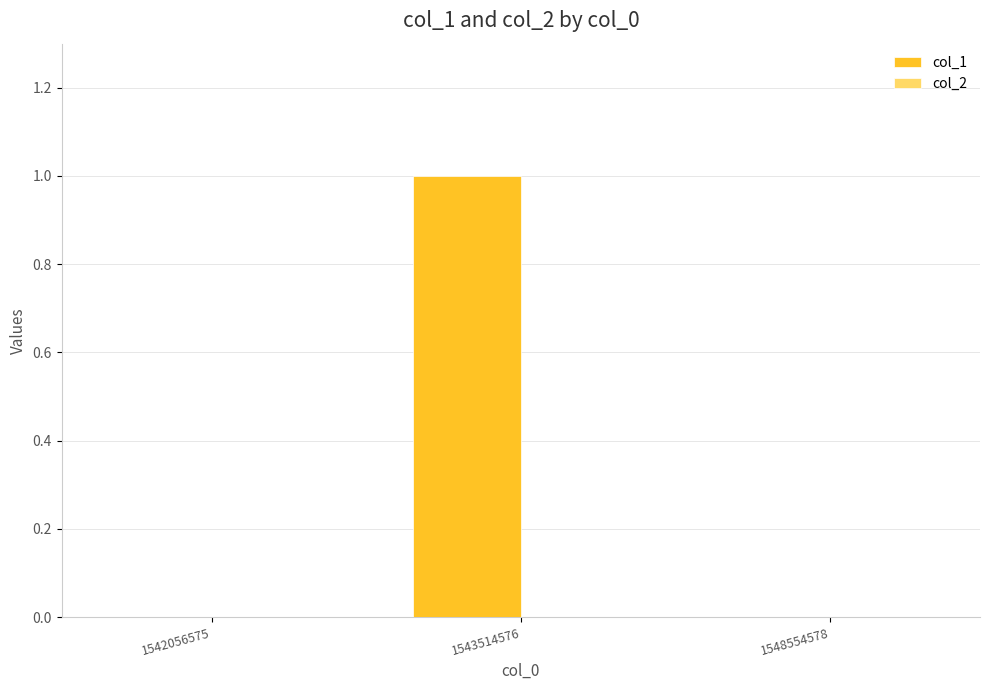

At which category does the chart reach its peak across all series?

1543514576